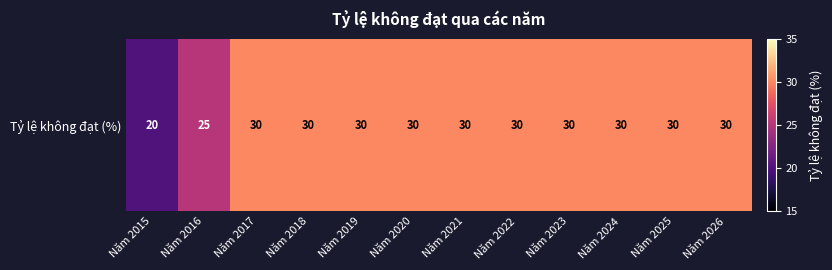

What is the greatest value displayed?

30